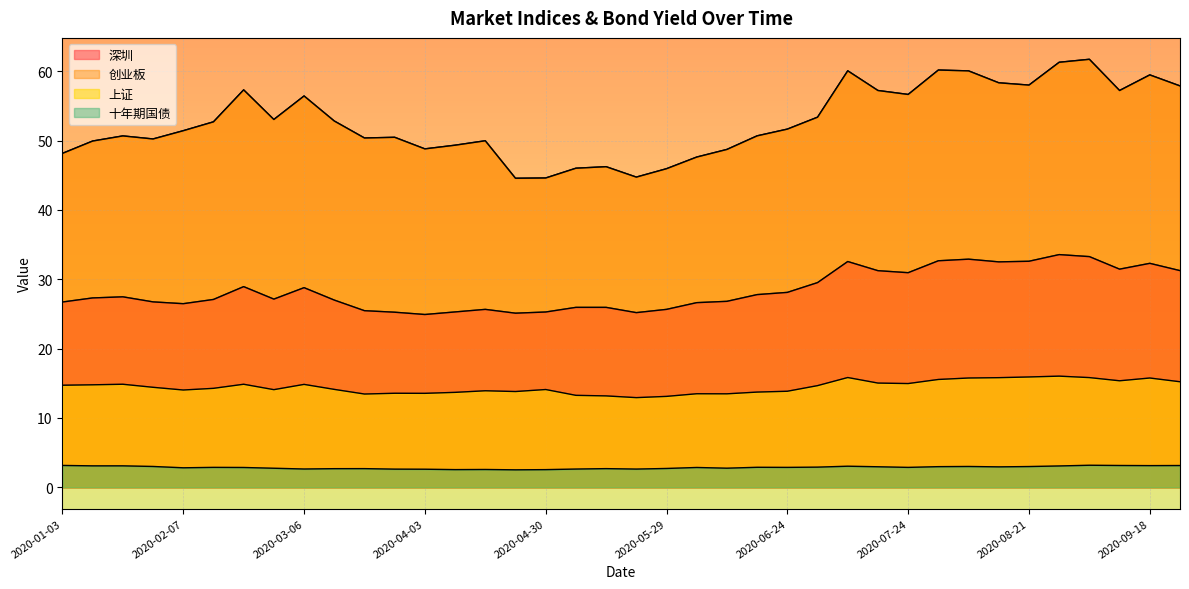

Reading right to left, extract all data points from this chart.

深圳: 31.2	32.3	31.4	33.3	33.5	32.6	32.5	32.9	32.7	30.9	31.2	32.5	29.5	28.1	27.8	26.8	26.6	25.6	25.2	25.9	25.9	25.3	25.1	25.6	25.3	24.9	25.2	25.5	27.0	28.8	27.1	28.9	27.1	26.5	26.7	27.5	27.3	26.7
创业板: 57.9	59.5	57.2	61.7	61.3	58.0	58.3	60.0	60.2	56.6	57.2	60.1	53.4	51.6	50.7	48.7	47.6	45.9	44.7	46.2	46.0	44.6	44.6	50.0	49.3	48.8	50.5	50.4	52.8	56.4	53.0	57.3	52.7	51.4	50.2	50.7	49.9	48.1
上证: 15.2	15.8	15.3	15.8	16.0	15.9	15.8	15.8	15.5	14.9	15.0	15.8	14.7	13.8	13.7	13.5	13.5	13.1	12.9	13.2	13.2	14.1	13.8	13.9	13.7	13.5	13.6	13.4	14.1	14.8	14.1	14.8	14.3	14.0	14.4	14.8	14.8	14.7
十年期国债: 3.1	3.1	3.1	3.2	3.1	3.0	2.9	3.0	3.0	2.9	3.0	3.0	2.9	2.9	2.9	2.7	2.8	2.7	2.6	2.7	2.6	2.5	2.5	2.6	2.5	2.6	2.6	2.7	2.7	2.6	2.7	2.8	2.9	2.8	3.0	3.1	3.1	3.1